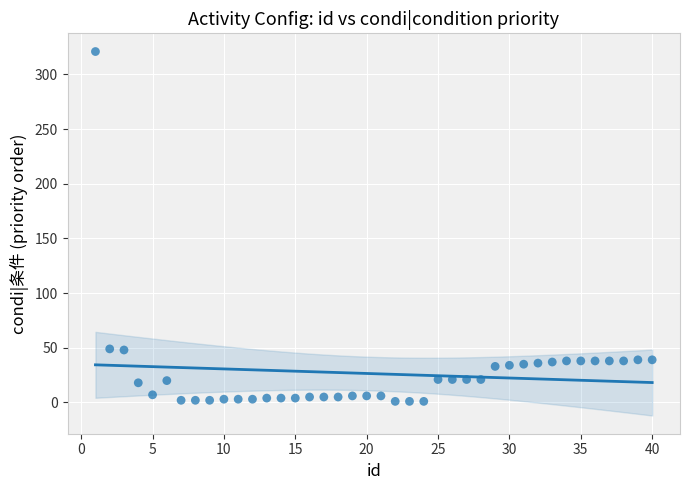

What is the range of Y values (max minus min)?

320